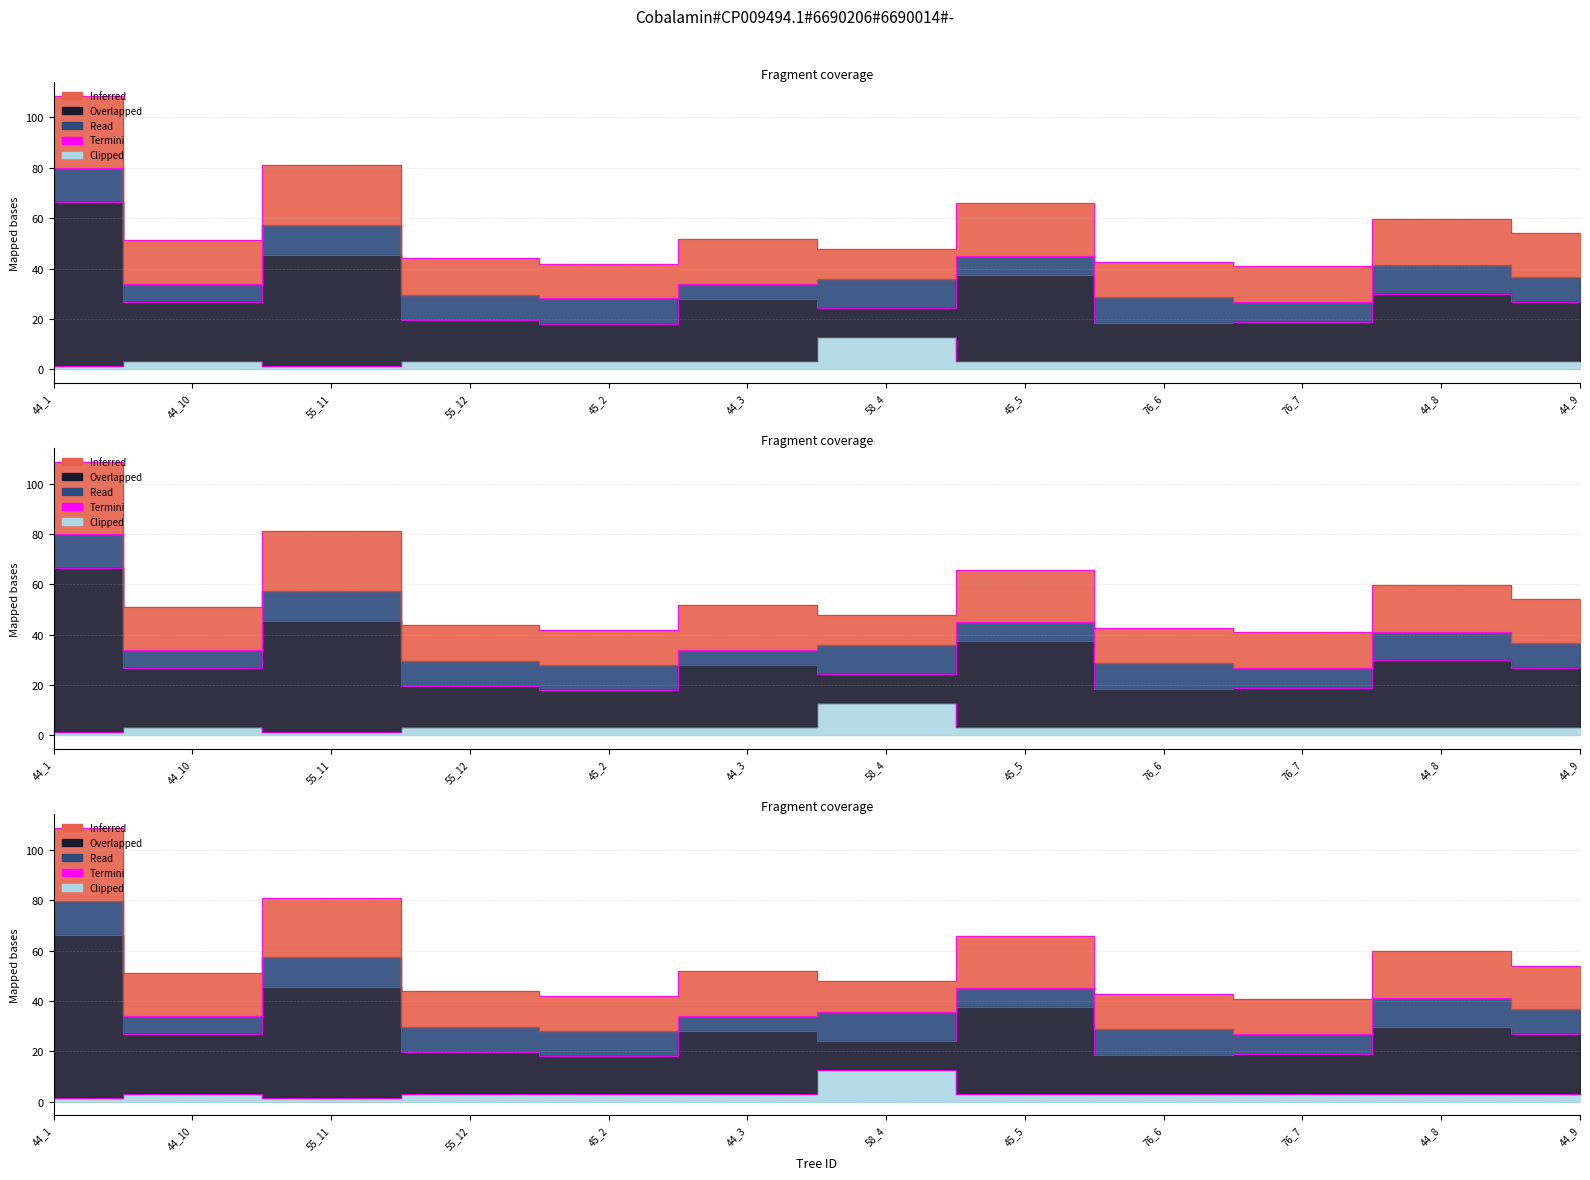

Does the chart display data point markers on the line(s)?

No